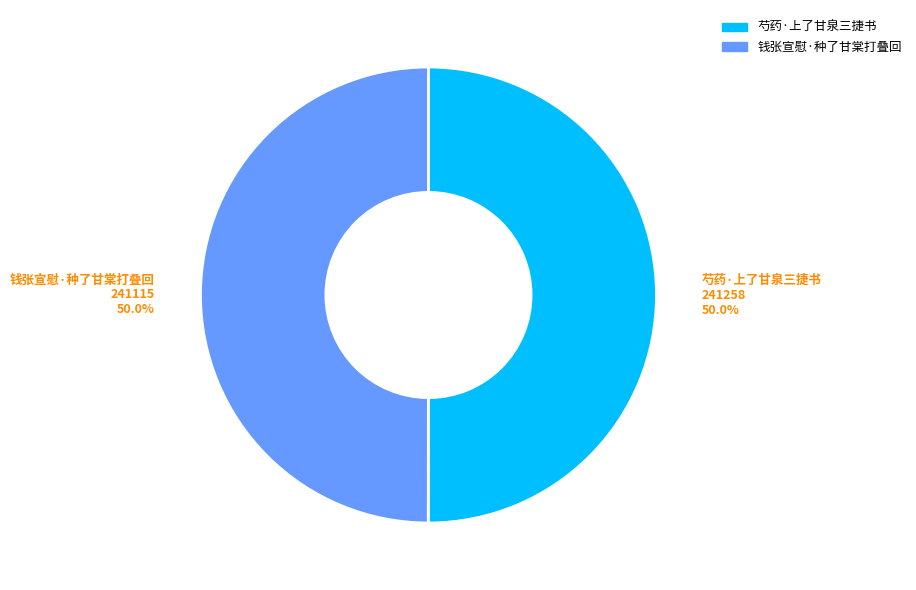

What portion of the pie excludes 钱张宣慰·种了甘棠打叠回?

50.0%